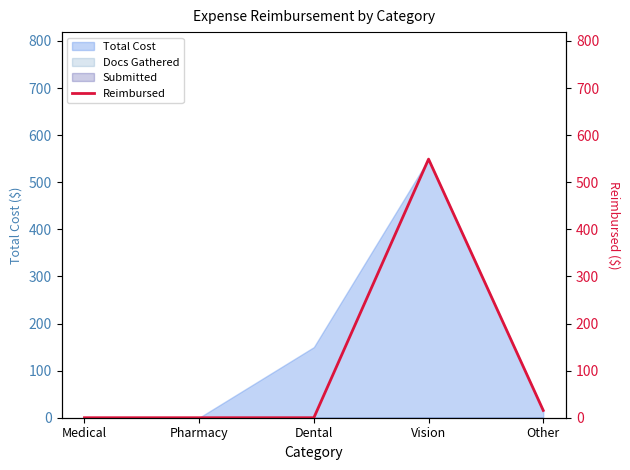

What is the value of the 5th point from the left?

15.5